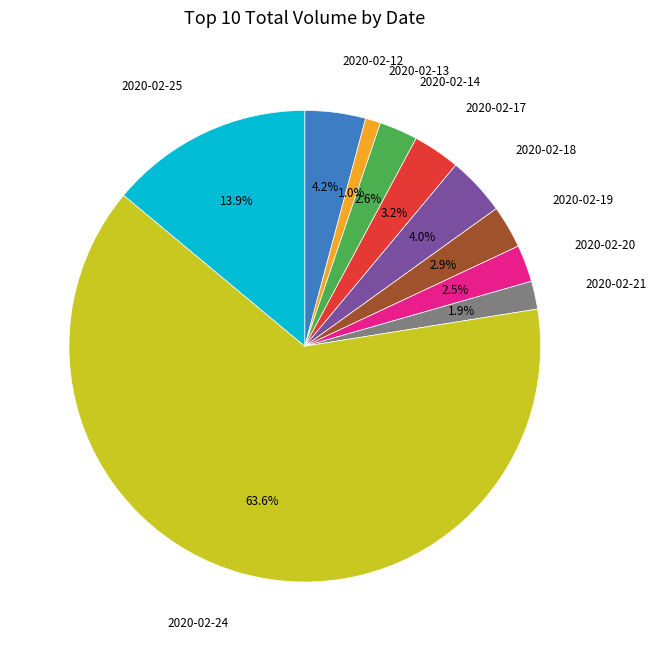

Does any single category account for the majority?

Yes